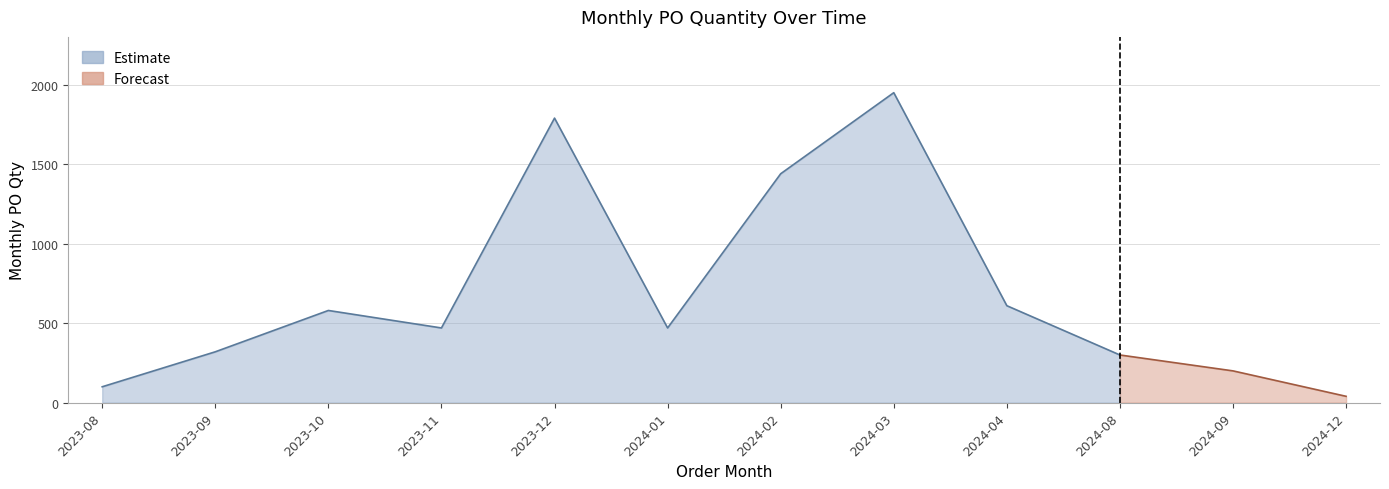

List the labels in order of value, largest first.

2024-03, 2023-12, 2024-02, 2024-04, 2023-10, 2023-11, 2024-01, 2023-09, 2024-08, 2024-09, 2023-08, 2024-12